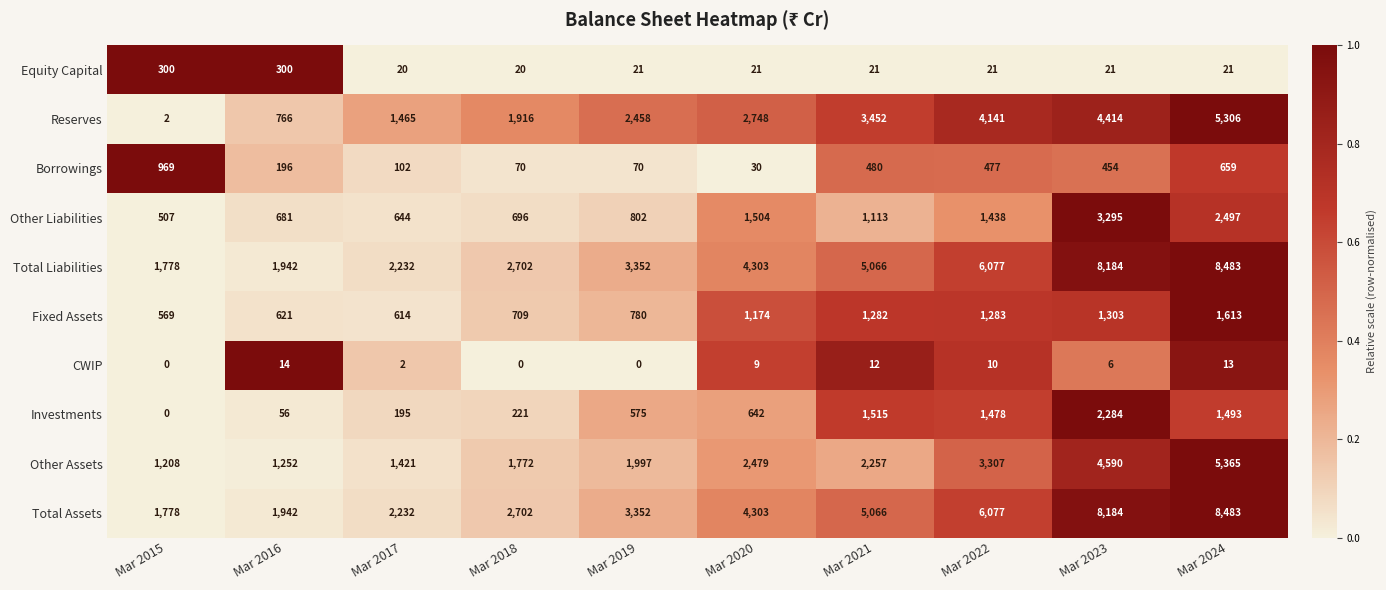

What is the sum of all Fixed Assets values?

9948